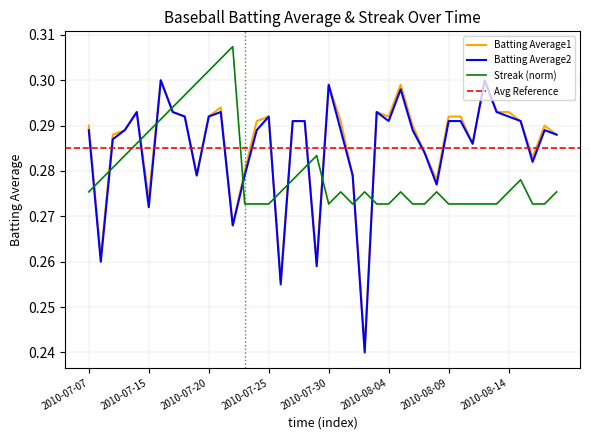

What is the sum of the Streak values at 2010-07-08 and 2010-07-27?

0.6